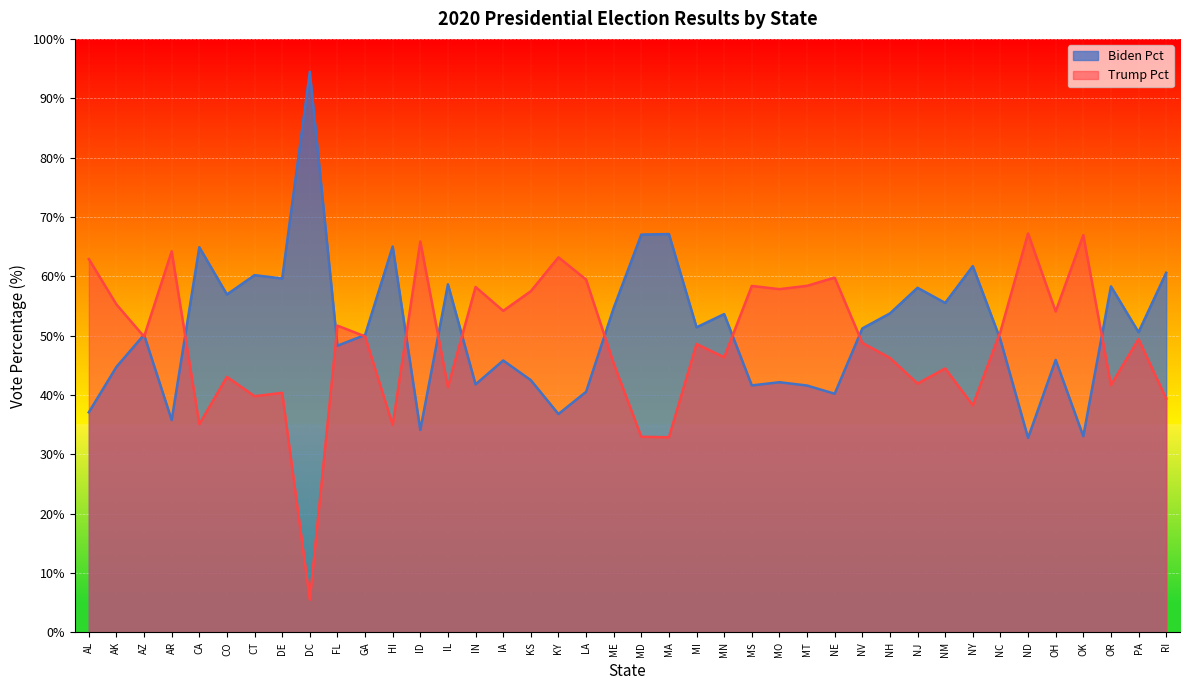

Count the number of categories in the chart.

40